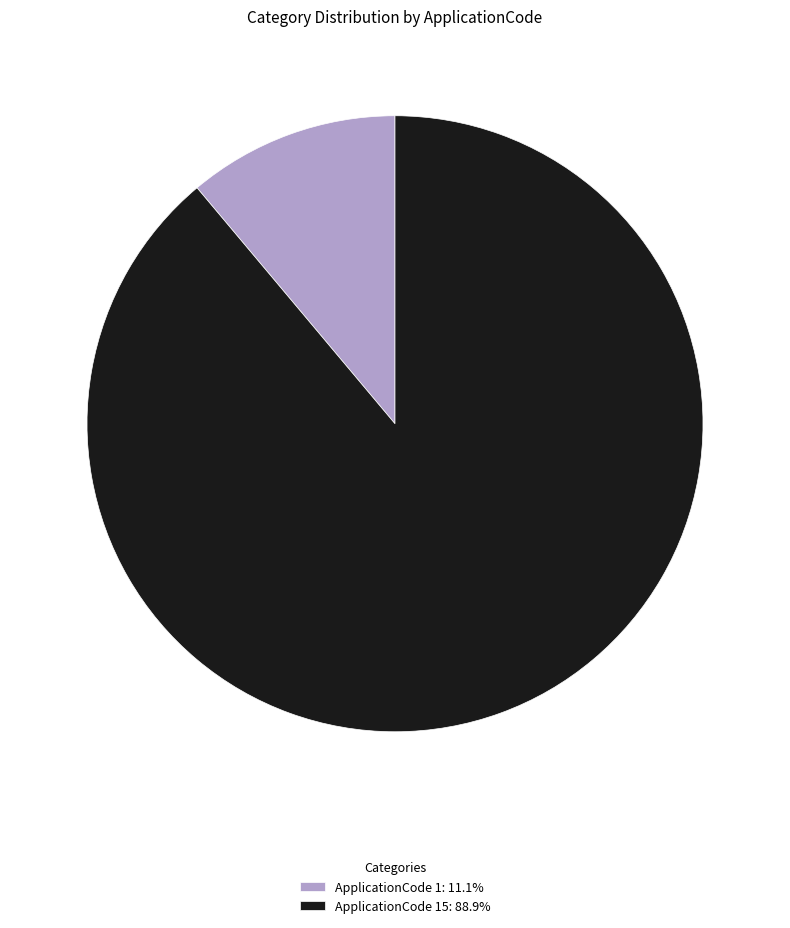

Does ApplicationCode 1: 11.1% account for over 50% of the chart?

No